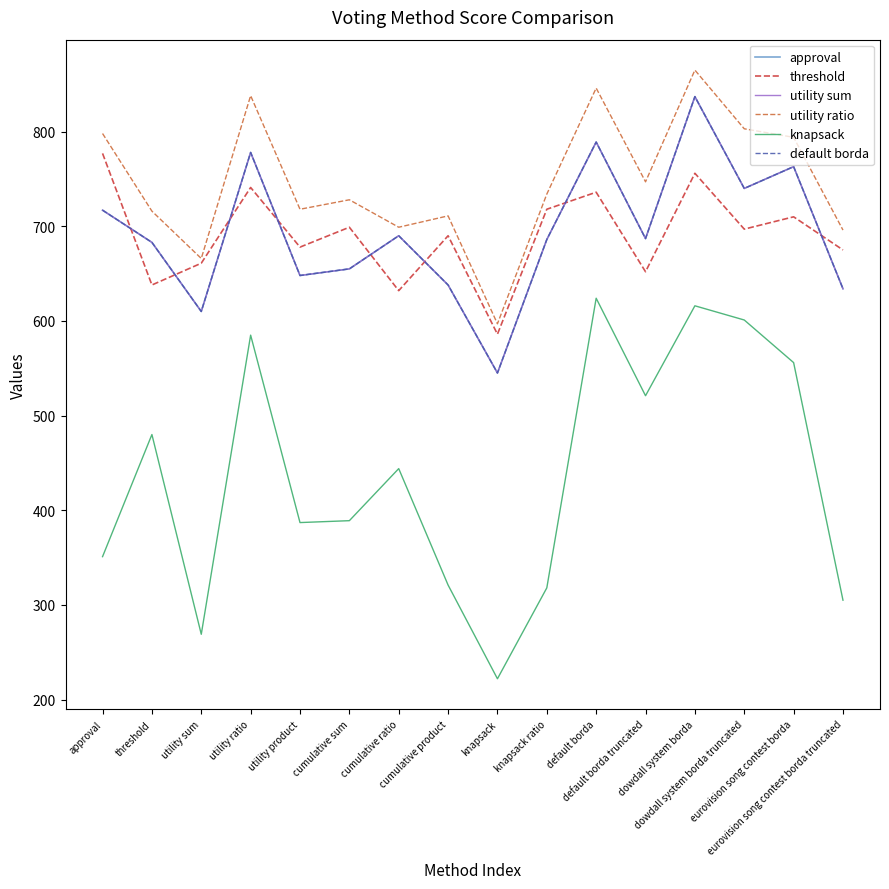

Read the approval value at utility sum, to the nearest 50.

600